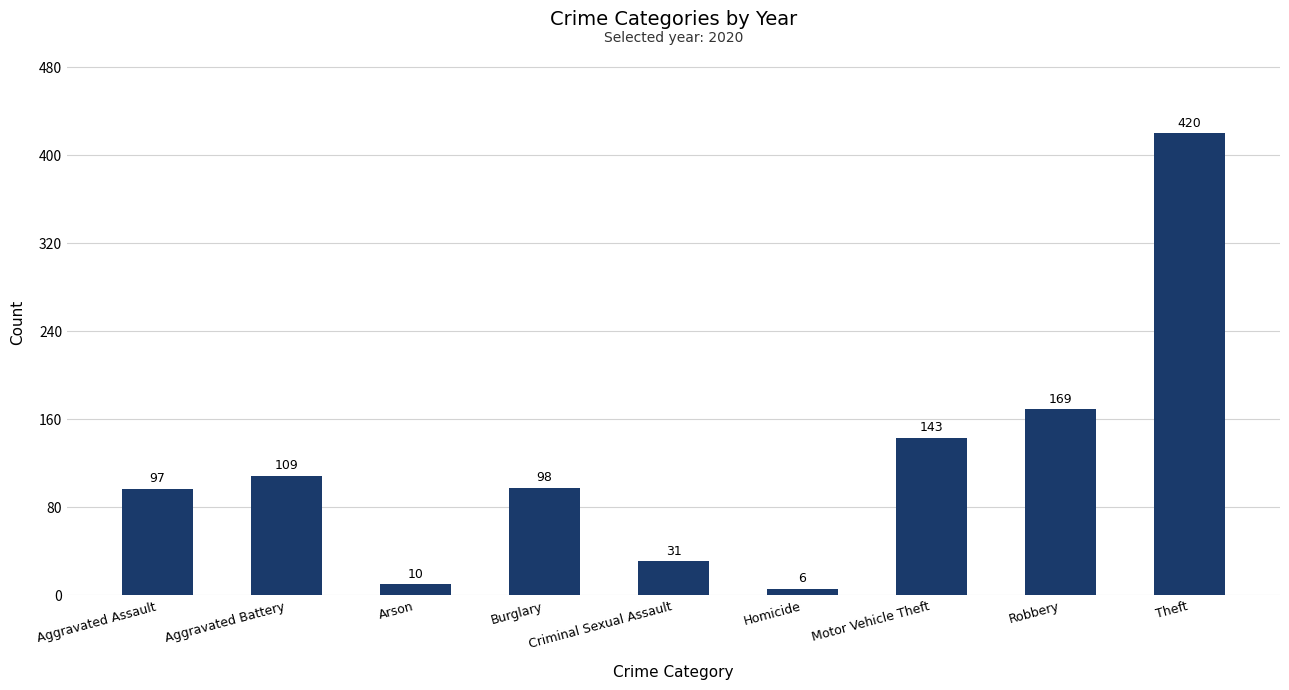

What is the maximum value shown in the chart?

420